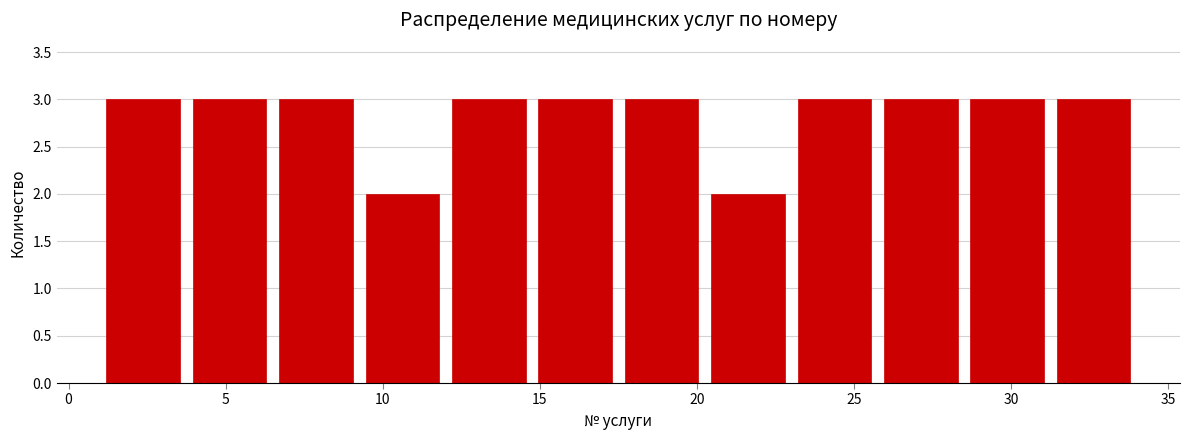

Reading left to right, list every bar in this chart as the range it spans on the x-axis followed by its height. Neither the bar edges nor the heights are printed on the chart, so give them approximately, as read against the axes.

1.00 to 3.75: 3
3.75 to 6.50: 3
6.50 to 9.25: 3
9.25 to 12.00: 2
12.00 to 14.75: 3
14.75 to 17.50: 3
17.50 to 20.25: 3
20.25 to 23.00: 2
23.00 to 25.75: 3
25.75 to 28.50: 3
28.50 to 31.25: 3
31.25 to 34.00: 3